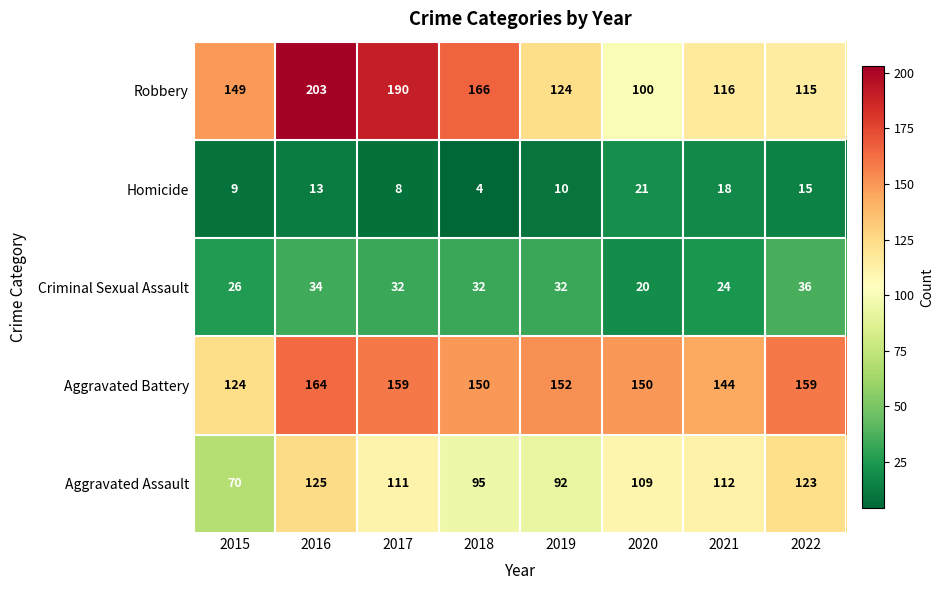

What value does the Criminal Sexual Assault series have at 2017?

32